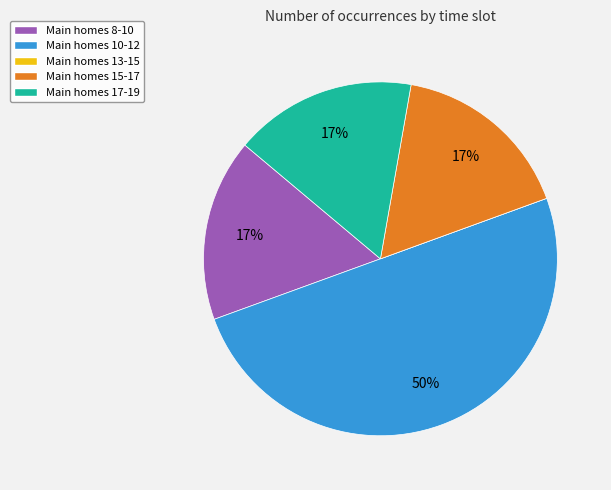

To the nearest percent, what is the average slice percentage?

20%